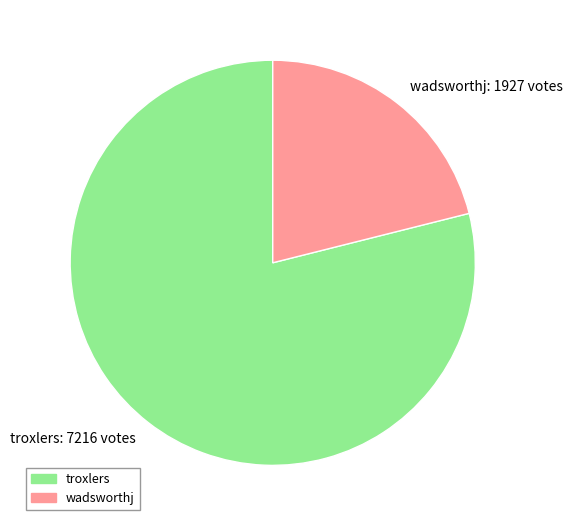

Rank the categories by value from lowest to highest.

wadsworthj, troxlers